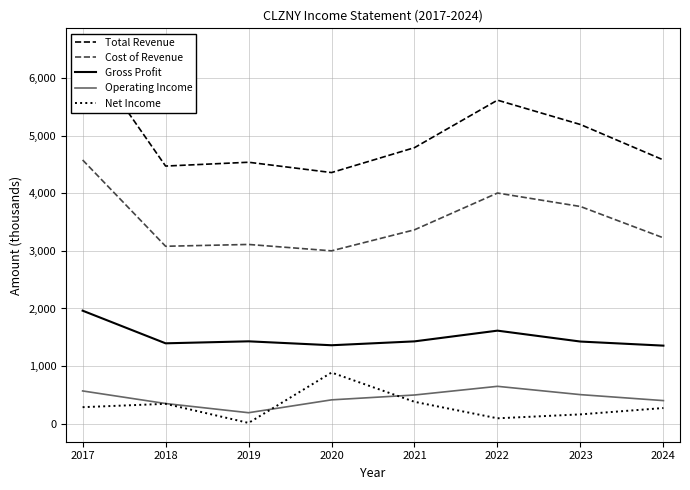

What is the average value of the Operating Income series?

444.6